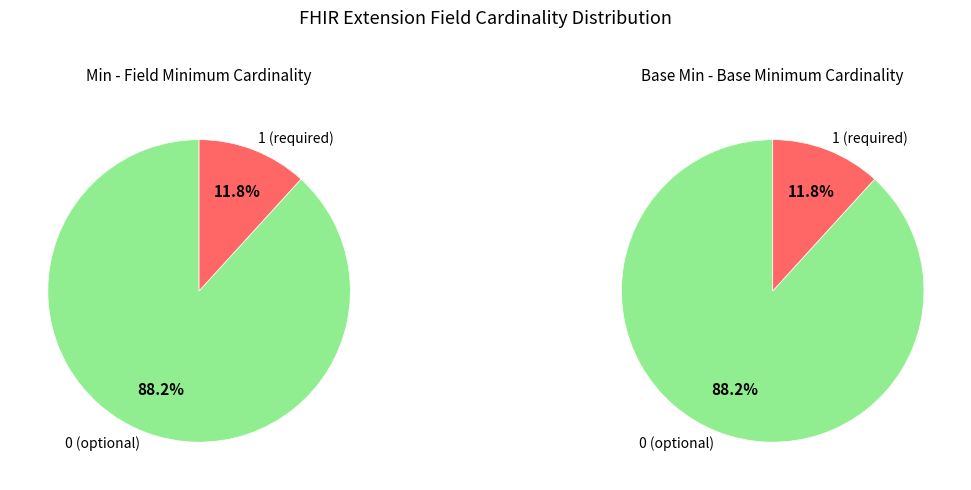

Is Extension.value[x].coding.code the majority of the pie?

No